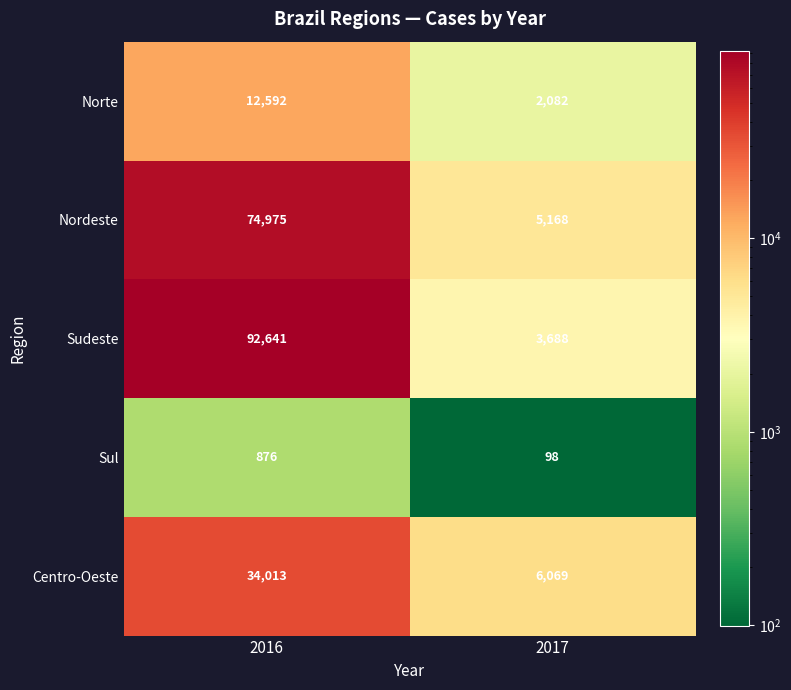

What is the sum of the Sudeste values at 2016 and 2017?

96329